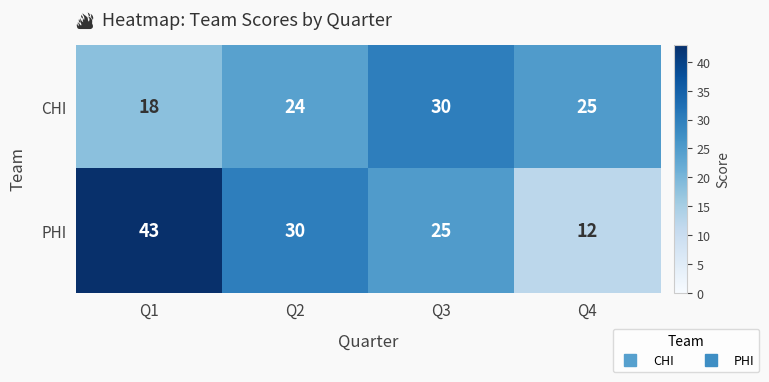

At which label does CHI first exceed 25?

Q3